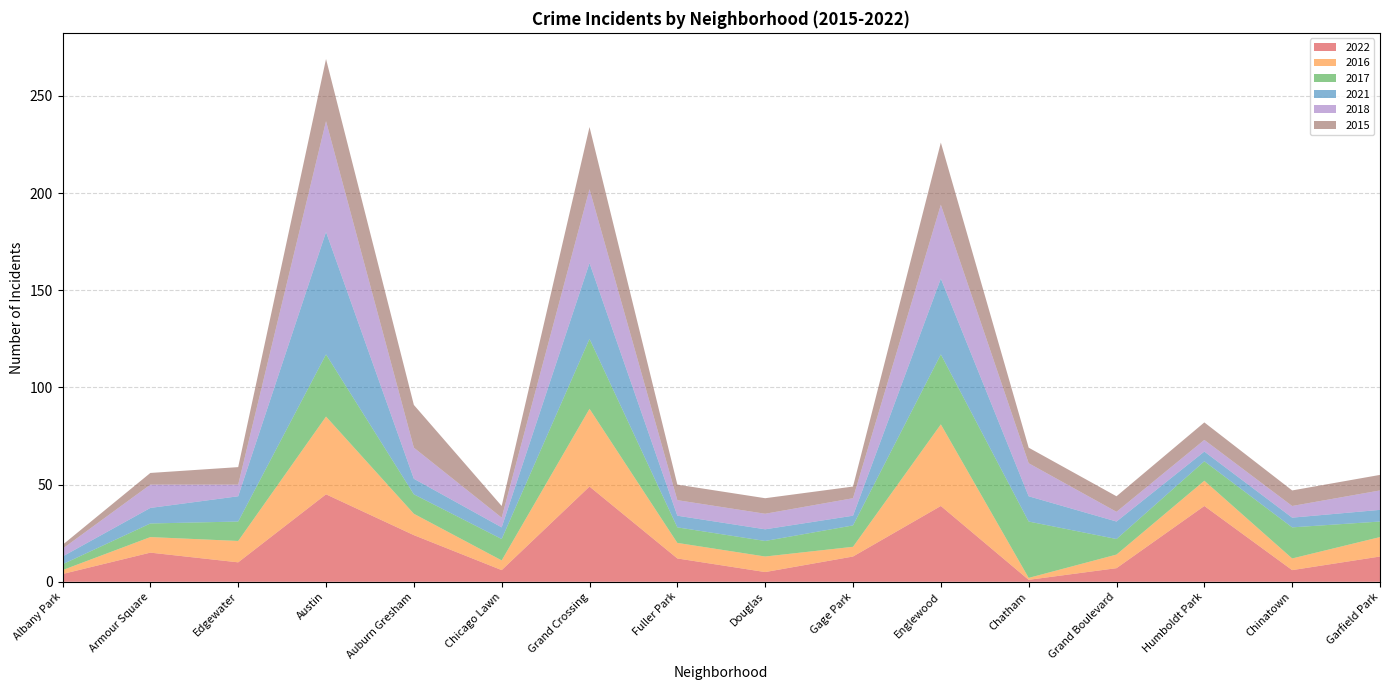

Reading left to right, list all the values displayed in this chart.

2022: Albany Park=4	Armour Square=15	Edgewater=10	Austin=45	Auburn Gresham=24	Chicago Lawn=6	Grand Crossing=49	Fuller Park=12	Douglas=5	Gage Park=13	Englewood=39	Chatham=1	Grand Boulevard=7	Humboldt Park=39	Chinatown=6	Garfield Park=13
2016: Albany Park=2	Armour Square=8	Edgewater=11	Austin=40	Auburn Gresham=11	Chicago Lawn=5	Grand Crossing=40	Fuller Park=8	Douglas=8	Gage Park=5	Englewood=42	Chatham=1	Grand Boulevard=7	Humboldt Park=13	Chinatown=6	Garfield Park=10
2017: Albany Park=3	Armour Square=7	Edgewater=10	Austin=32	Auburn Gresham=10	Chicago Lawn=11	Grand Crossing=36	Fuller Park=8	Douglas=8	Gage Park=11	Englewood=36	Chatham=29	Grand Boulevard=8	Humboldt Park=10	Chinatown=16	Garfield Park=8
2021: Albany Park=4	Armour Square=8	Edgewater=13	Austin=63	Auburn Gresham=8	Chicago Lawn=6	Grand Crossing=39	Fuller Park=6	Douglas=6	Gage Park=5	Englewood=39	Chatham=13	Grand Boulevard=9	Humboldt Park=5	Chinatown=5	Garfield Park=6
2018: Albany Park=4	Armour Square=12	Edgewater=6	Austin=57	Auburn Gresham=16	Chicago Lawn=5	Grand Crossing=38	Fuller Park=8	Douglas=8	Gage Park=9	Englewood=38	Chatham=17	Grand Boulevard=5	Humboldt Park=6	Chinatown=6	Garfield Park=10
2015: Albany Park=2	Armour Square=6	Edgewater=9	Austin=32	Auburn Gresham=22	Chicago Lawn=6	Grand Crossing=32	Fuller Park=8	Douglas=8	Gage Park=6	Englewood=32	Chatham=8	Grand Boulevard=8	Humboldt Park=9	Chinatown=8	Garfield Park=8